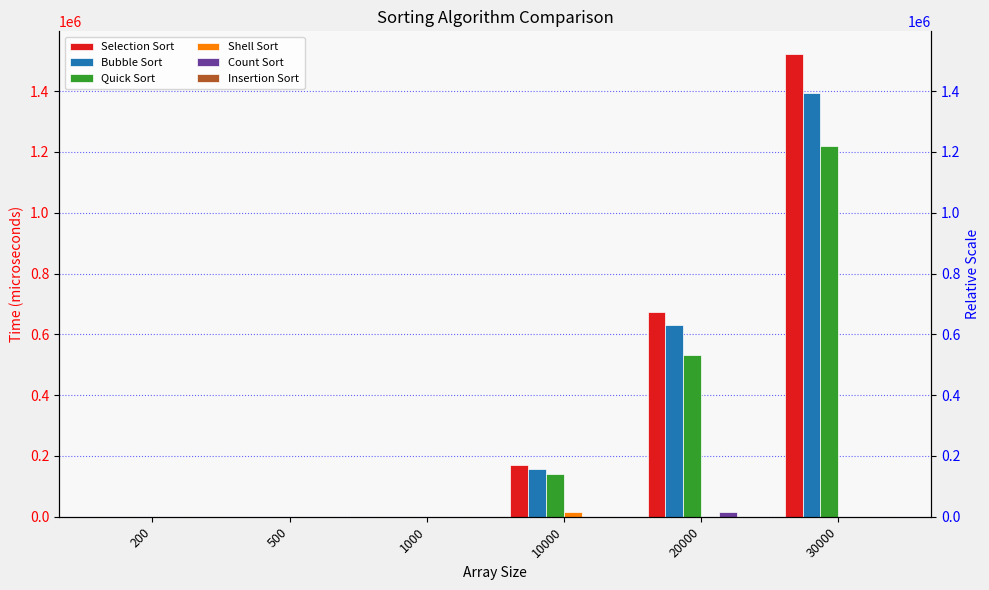

How many bars are there in total?

36